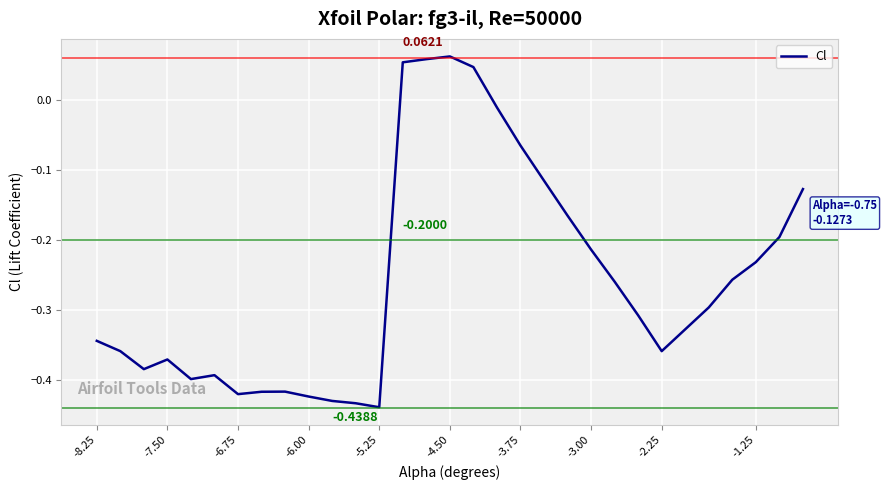

Does the chart display data point markers on the line(s)?

No